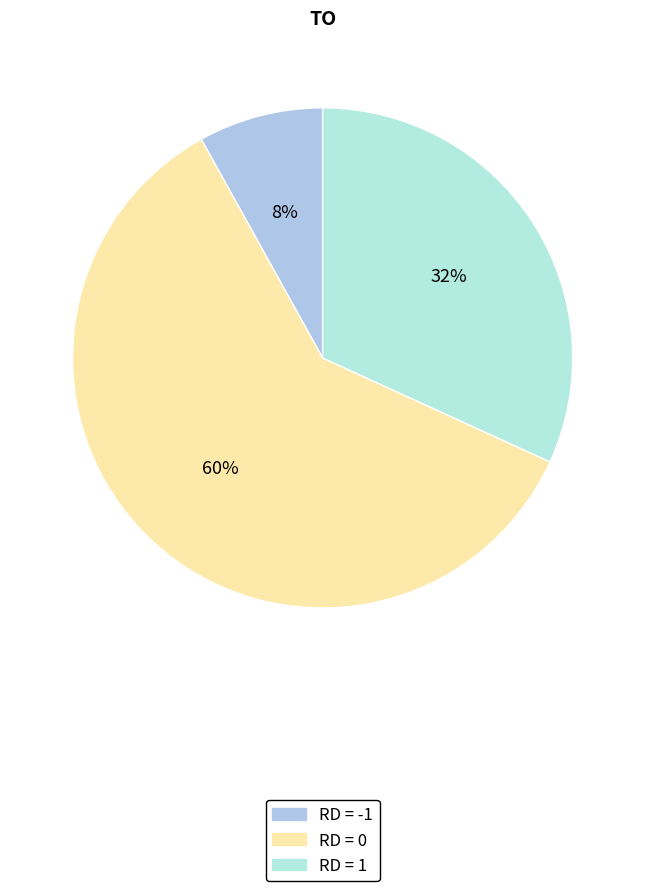

Which slice is the smallest?

RD = -1